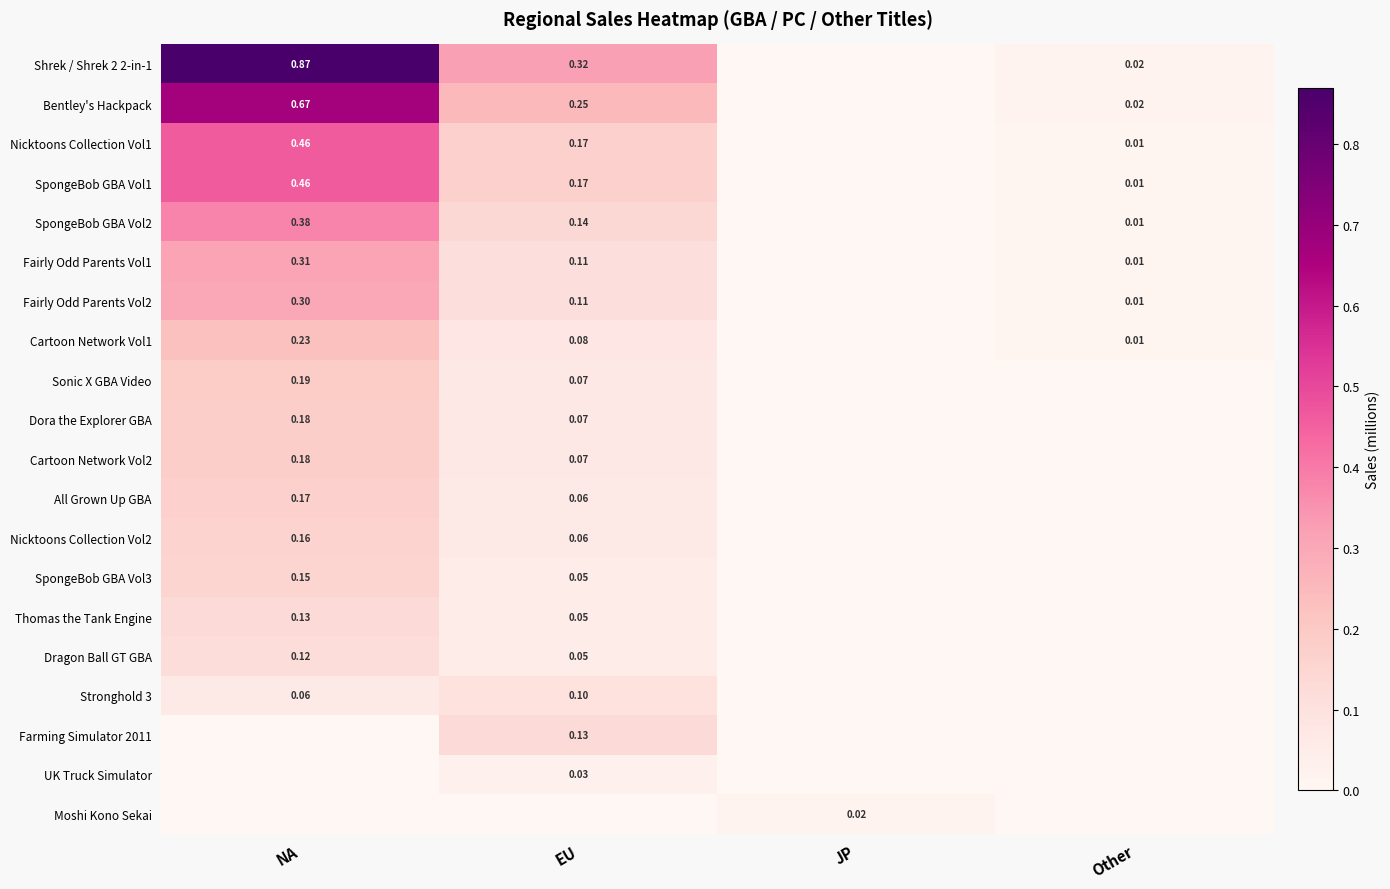

Between EU and JP, which is larger?

EU